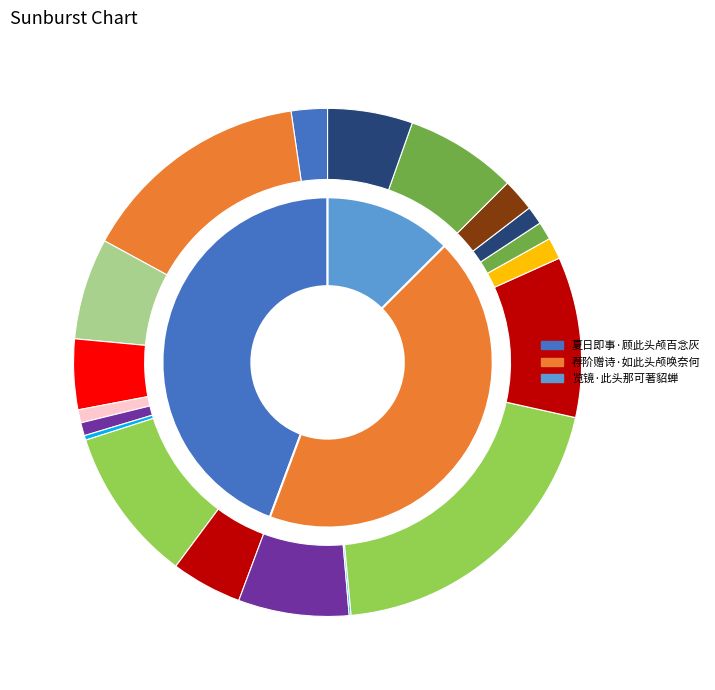

What is the total percentage of 夏日即事·顾此头颅百念灰 and 览镜·此头那可著貂蝉?

56.8%